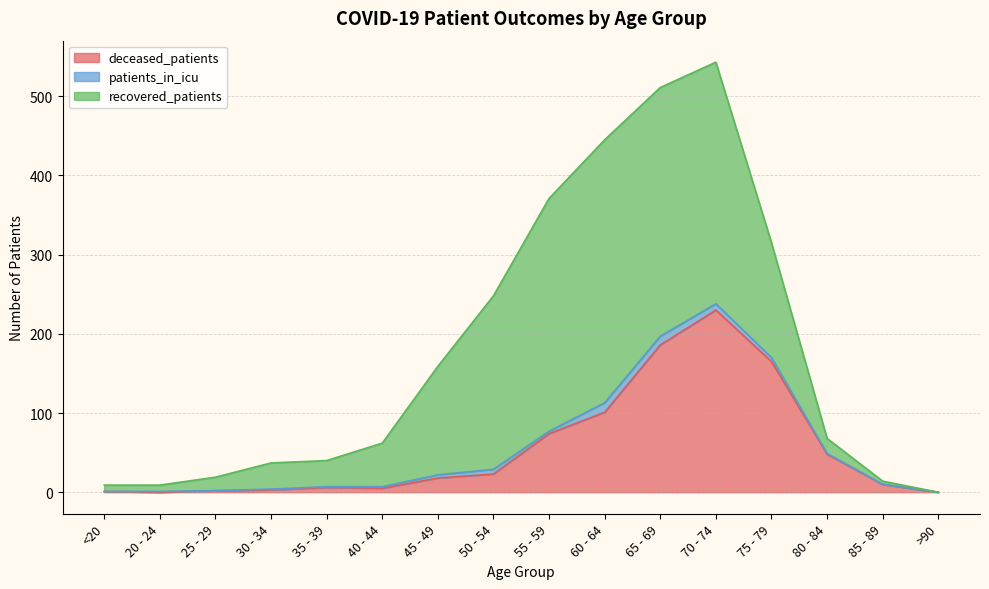

Does the chart have visible grid lines?

Yes